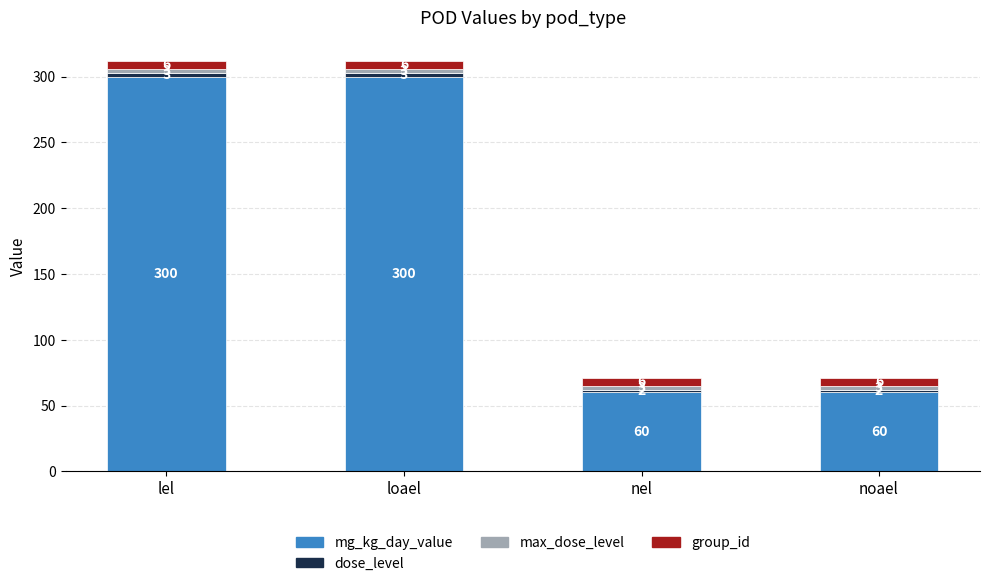

What is the highest value of the mg_kg_day_value series?

300